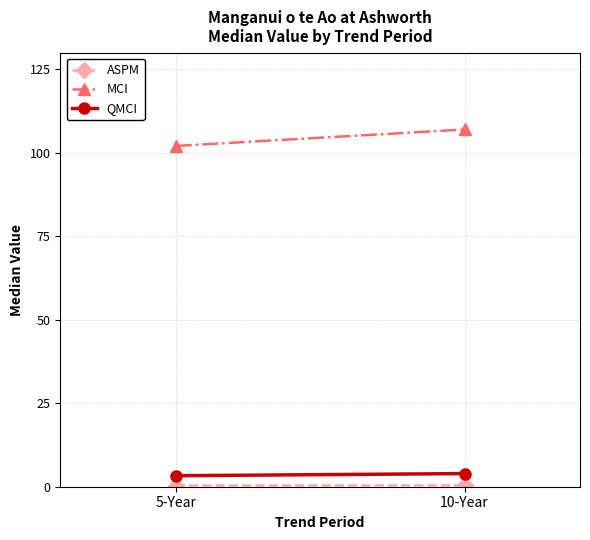

At which category is the sum across all series the highest?

10-Year